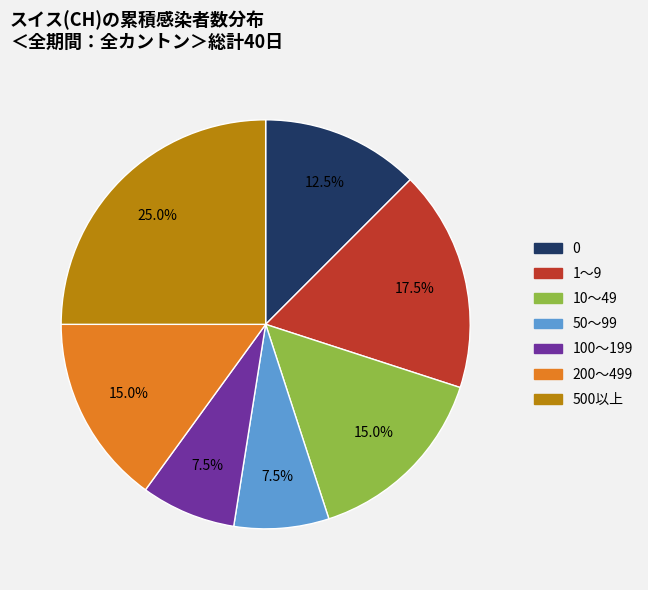

How many segments does this pie chart have?

7